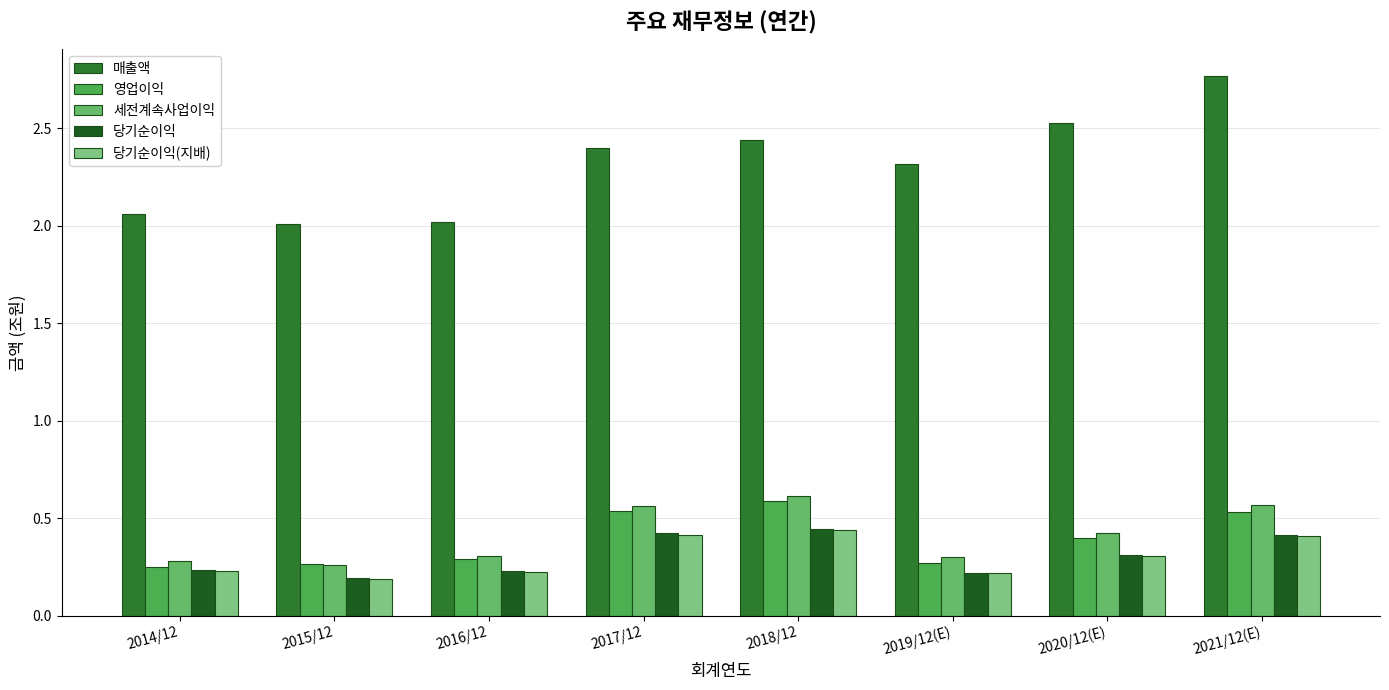

Are the bars grouped side by side (vs. stacked)?

Yes